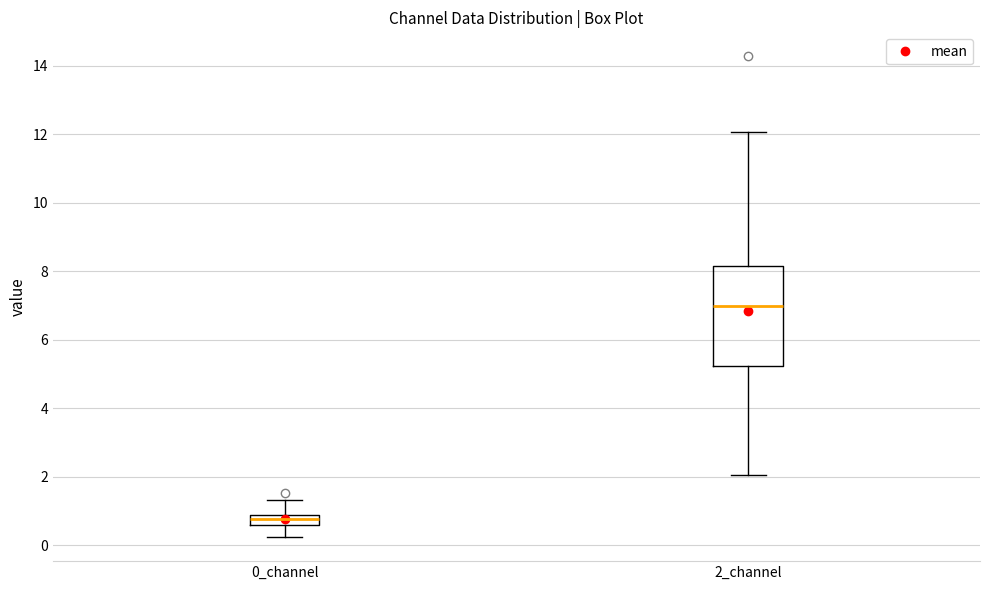

Where is the upper edge of the box for 0_channel on the y-axis? The values are not printed on the chart, so give them approximately, as read against the axis.

0.8